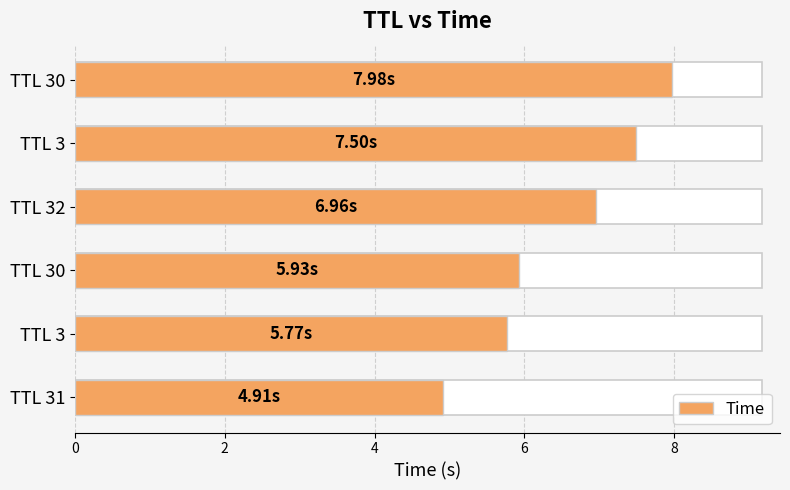

How many values exceed 6?

3